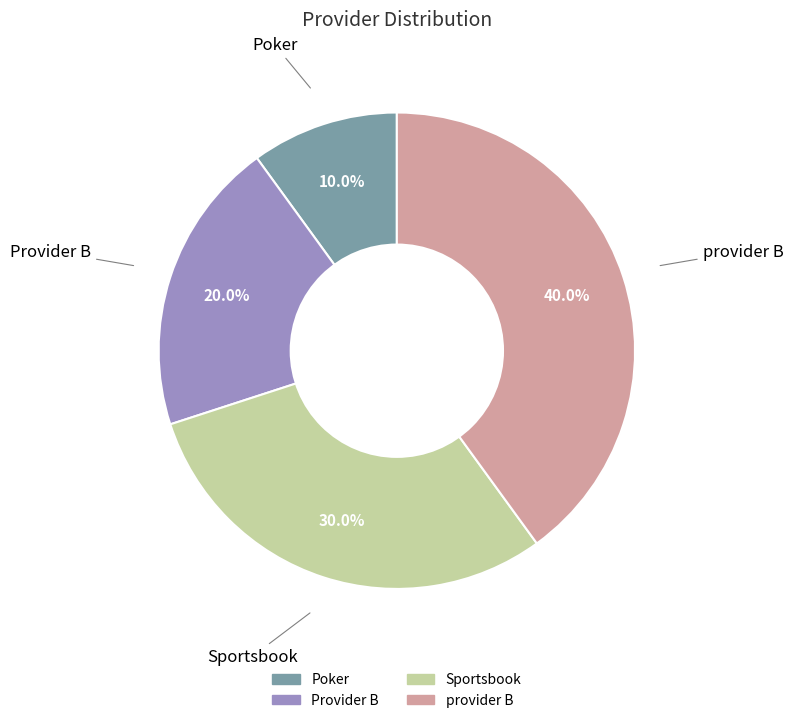

Which slice is the smallest?

Poker